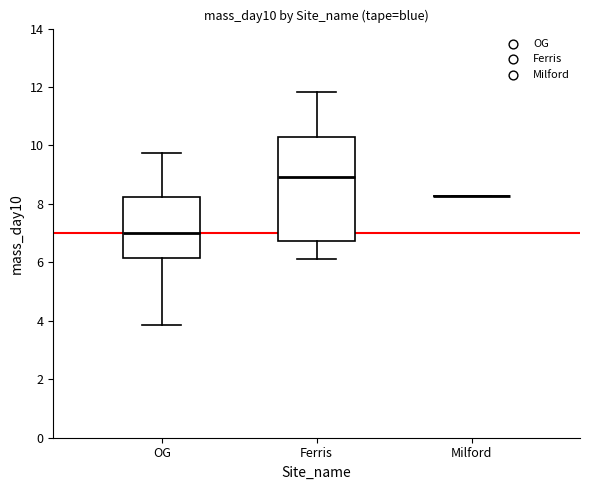

Reading left to right, read every box against the y-axis: the position of its median line, the range the box covers, and the ends of its whiskers. The values are not printed on the chart, so give them approximately, as read against the axis.

OG: median 7.0, box 6.2 to 8.2, whiskers 3.8 to 9.8
Ferris: median 9.0, box 6.8 to 10.2, whiskers 6.2 to 11.8
Milford: box collapsed to a line at 8.2, whiskers 8.2 to 8.2